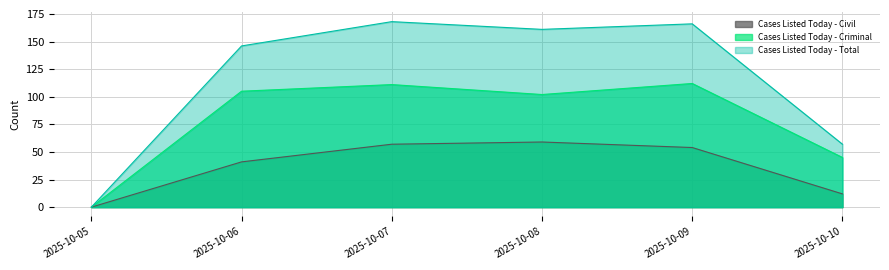

At which category does Cases Listed Today - Criminal reach its first local peak?

2025-10-07